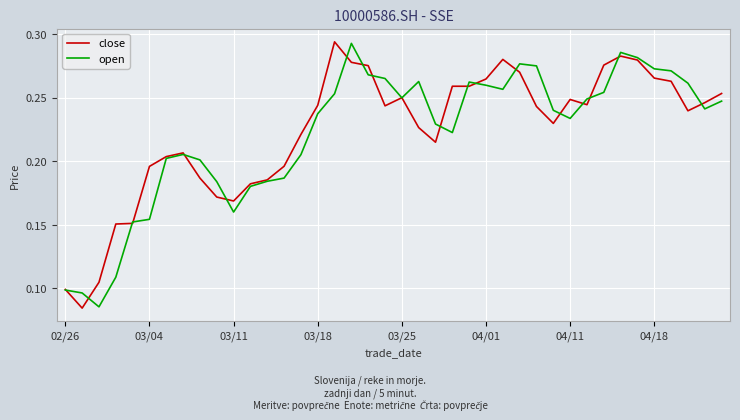

List the series in order of their overall mean, highest first.

close, open